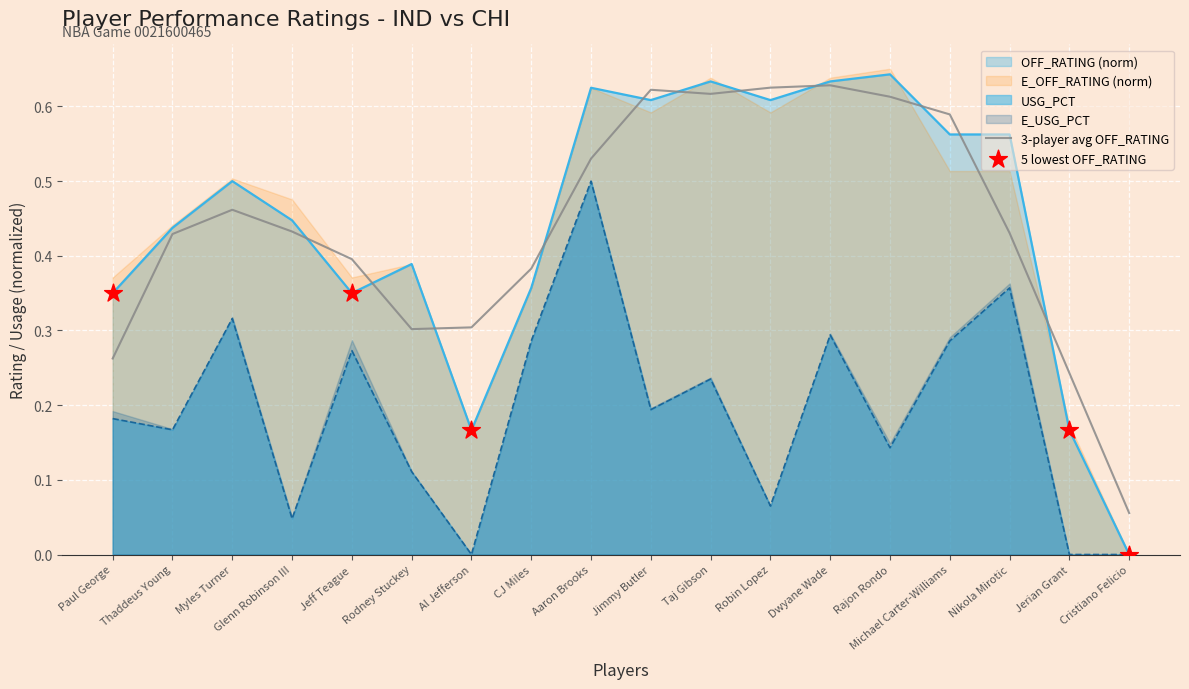

Which series has the widest spread of Y values?

OFF_RATING